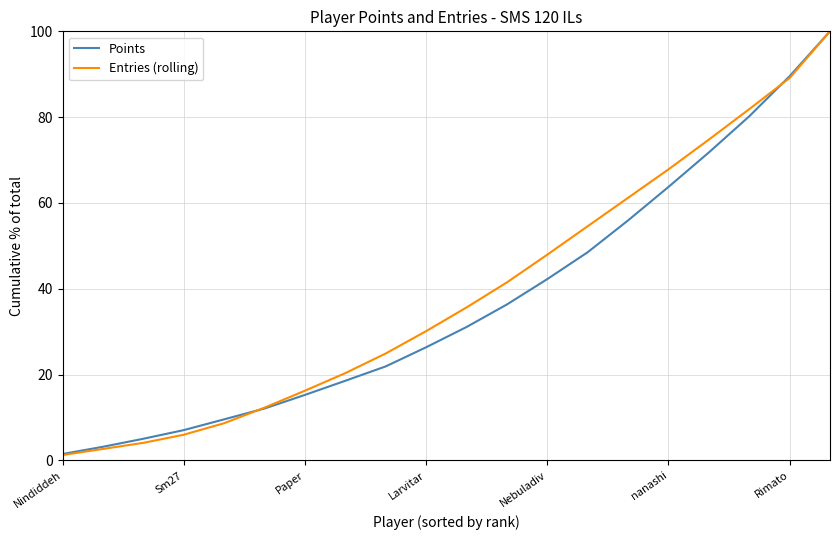

What is the greatest value displayed?

100.0